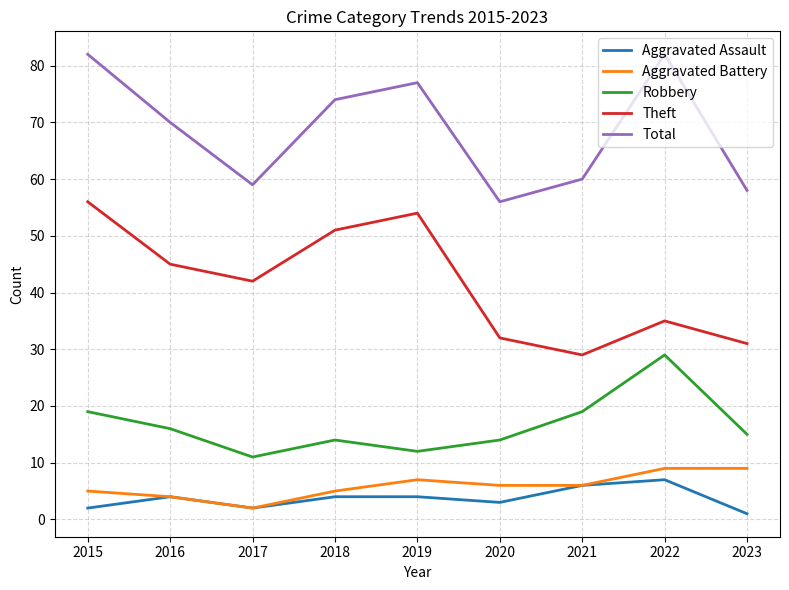

What is the difference between the highest and lowest values at 2022?

75